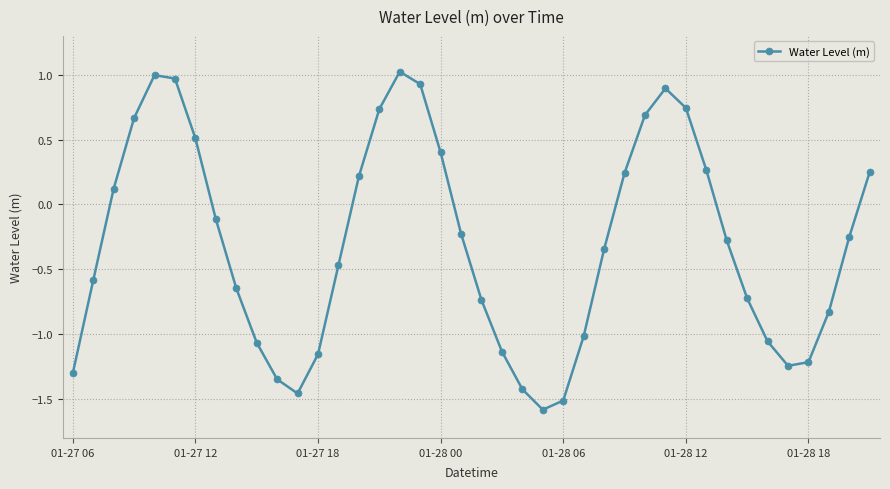

What is the sum of all values?

-12.0